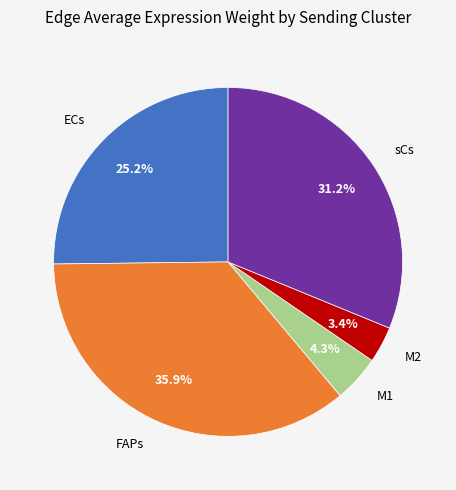

Is there a majority slice in this chart?

No